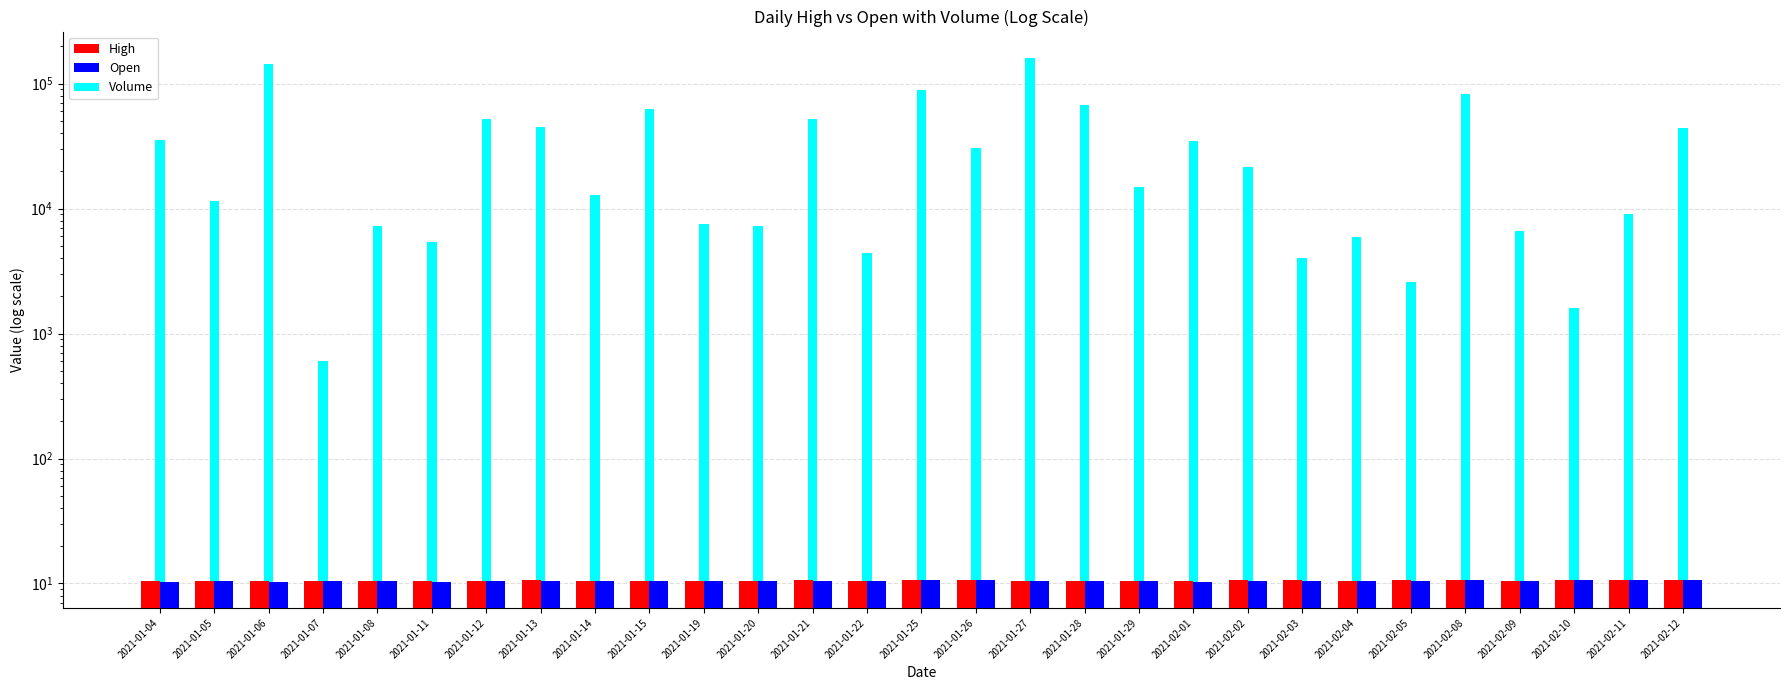

What is the difference between the highest and lowest values at 2021-02-12?

44289.4